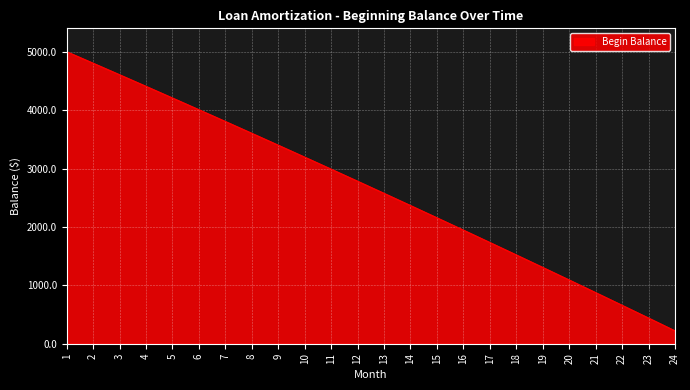

List the labels in order of value, largest first.

1, 2, 3, 4, 5, 6, 7, 8, 9, 10, 11, 12, 13, 14, 15, 16, 17, 18, 19, 20, 21, 22, 23, 24